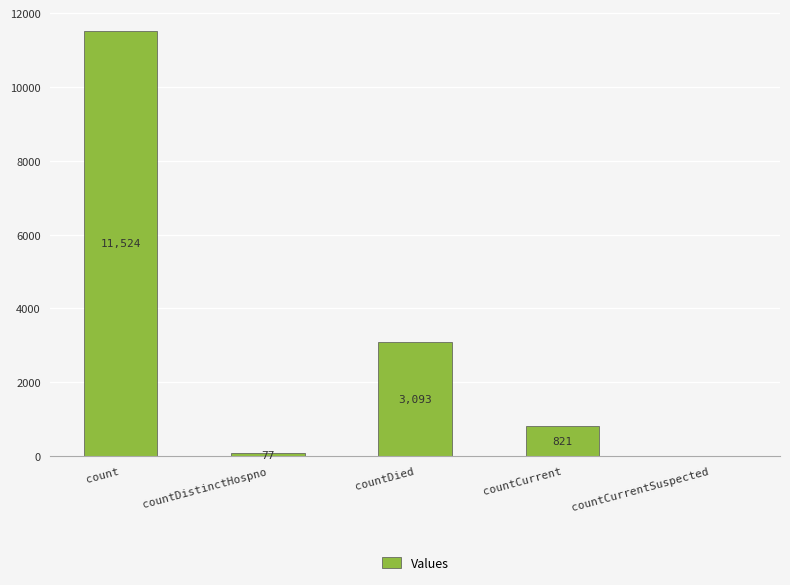

What value does the data have at count, to the nearest 100?

11500